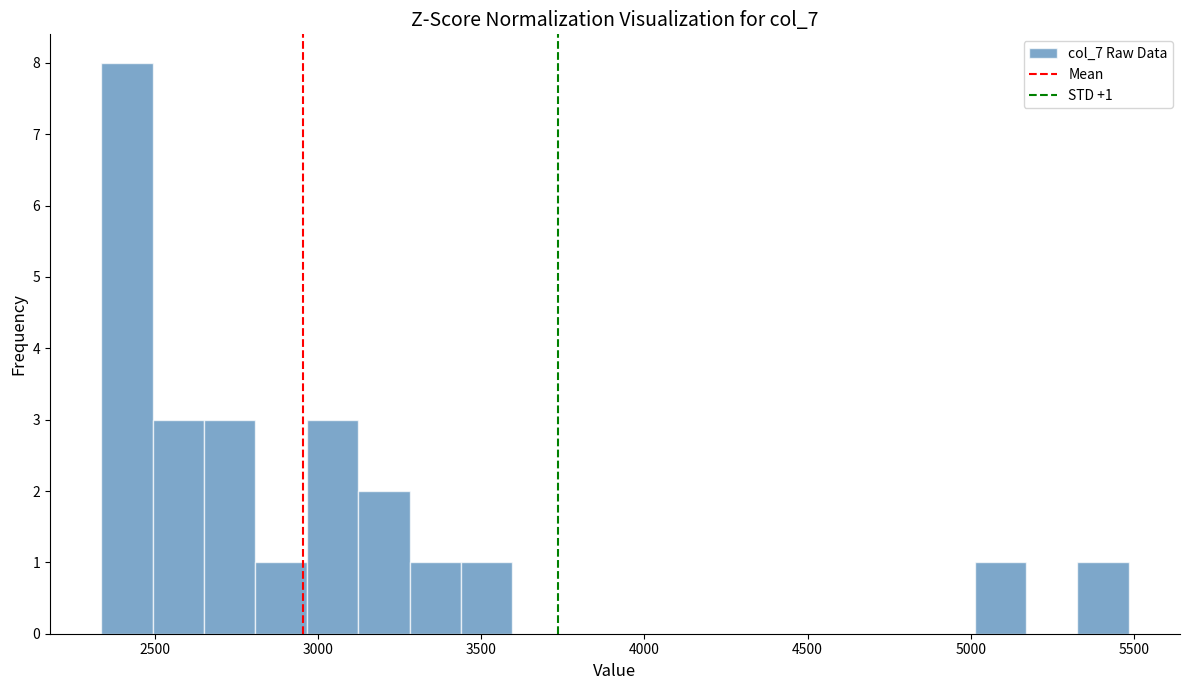

Read against the x-axis, roughly where is the centre of the tallest bar?

2400